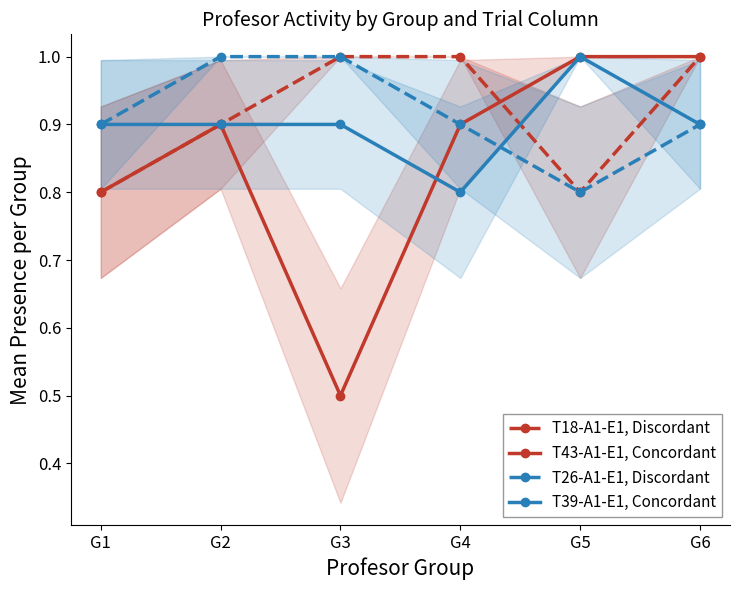

Which series has the widest spread of values?

T43-A1-E1, Concordant